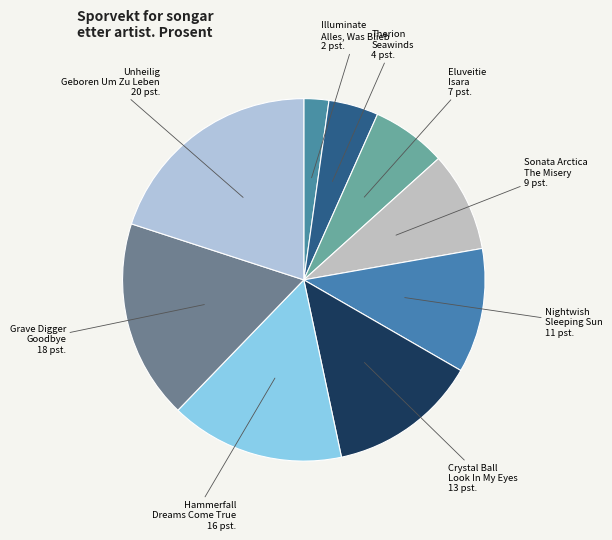

To the nearest percent, what is the average slice percentage?

11%